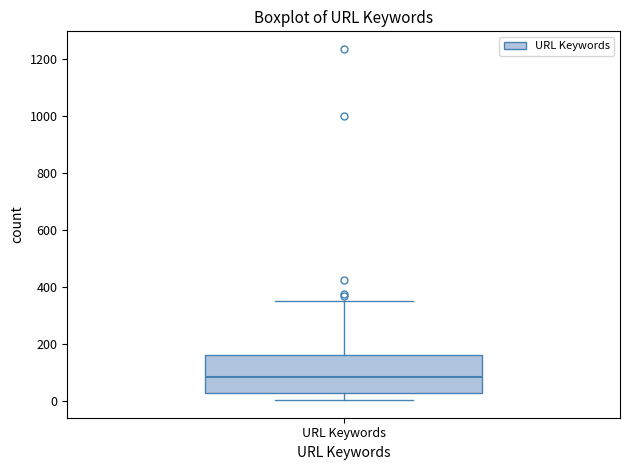

Where does the upper whisker of the box for URL Keywords end on the y-axis? The values are not printed on the chart, so give them approximately, as read against the axis.

360